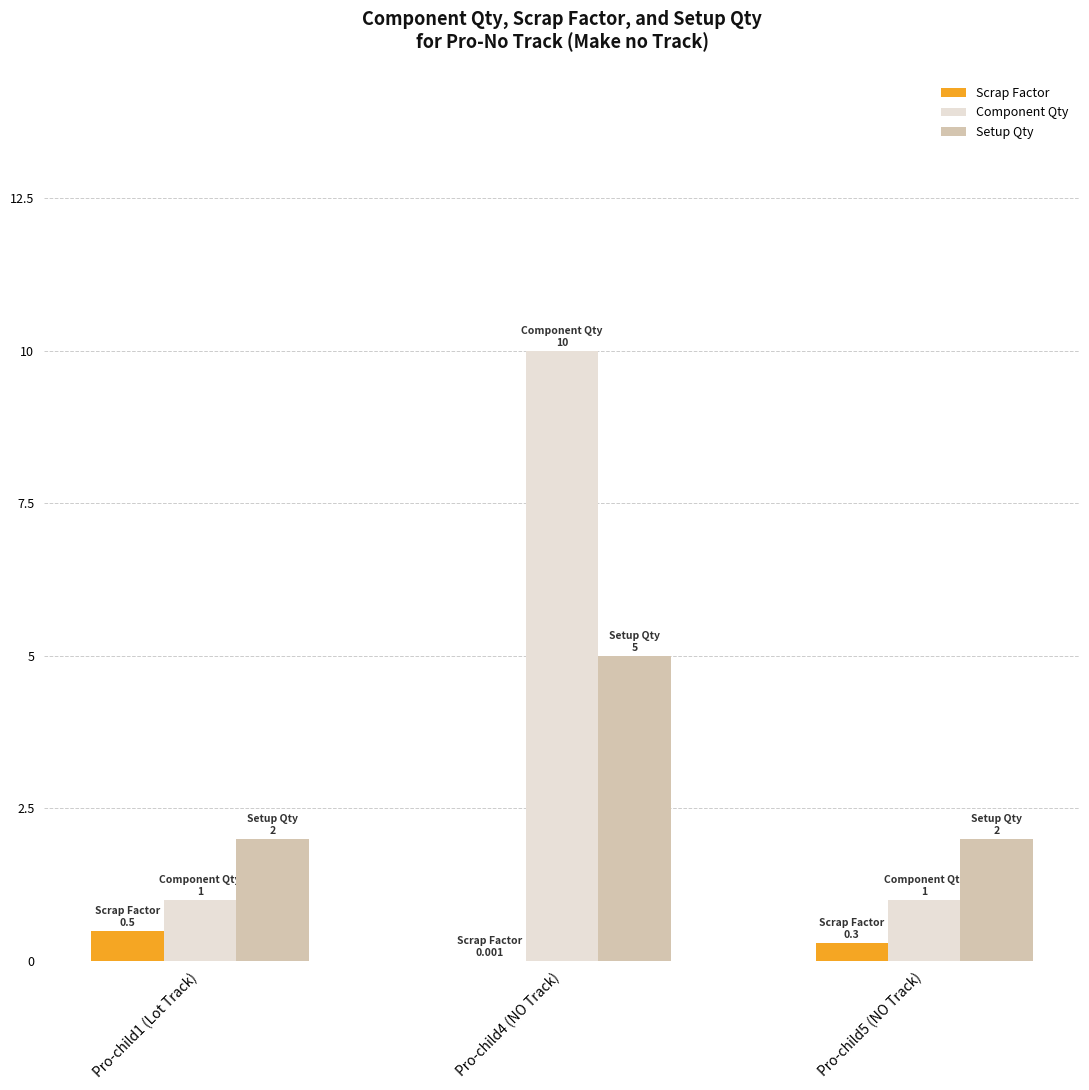

The Scrap Factor series shows 0.3 at Pro-child5 (NO Track). True or false?

True